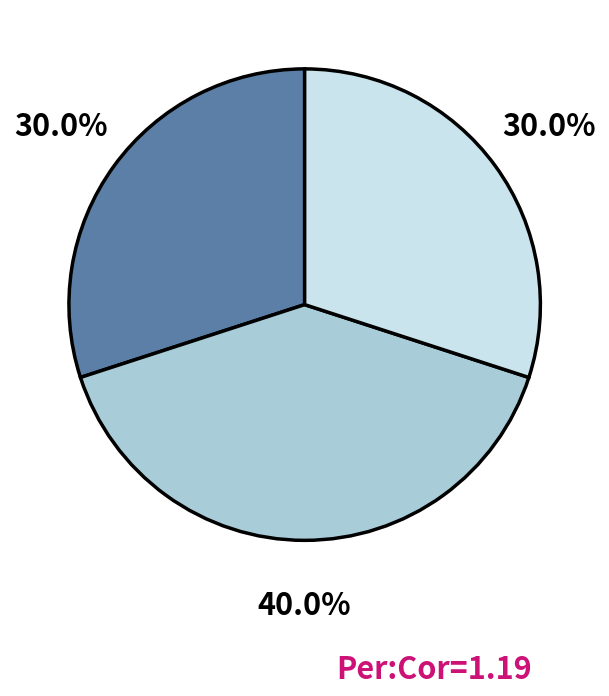

Is there a majority slice in this chart?

No